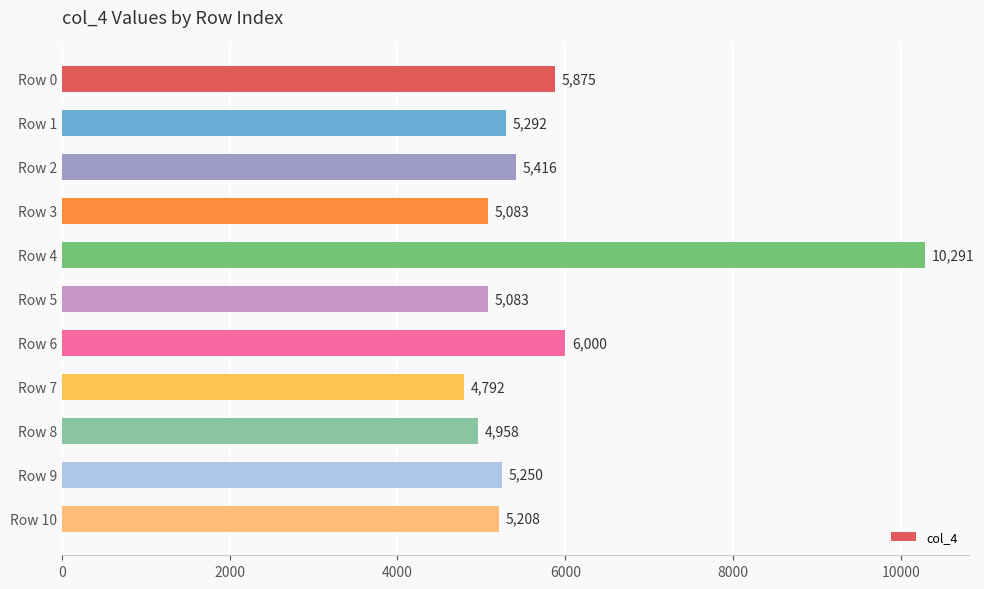

What is the difference between the second highest and minimum values?

1208